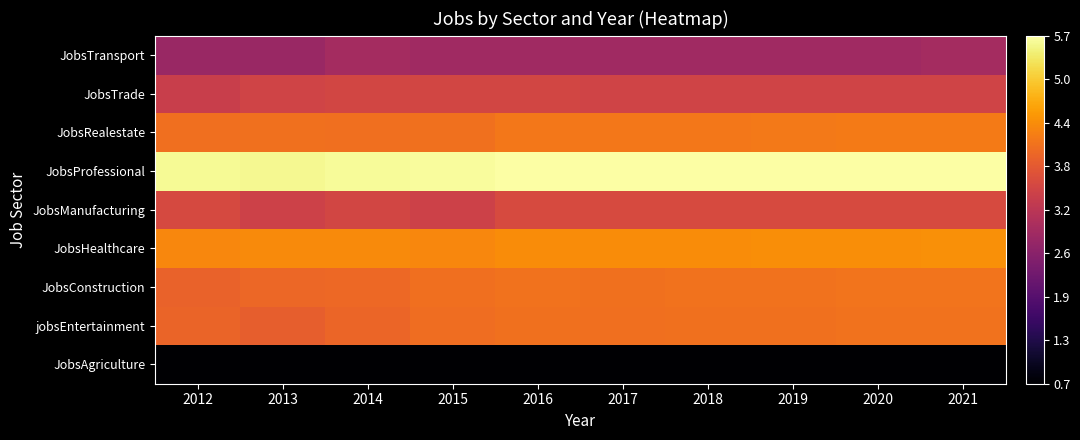

Rank the series by their maximum value, from highest to lowest.

JobsProfessional, JobsHealthcare, JobsRealestate, JobsConstruction, jobsEntertainment, JobsManufacturing, JobsTrade, JobsTransport, JobsAgriculture